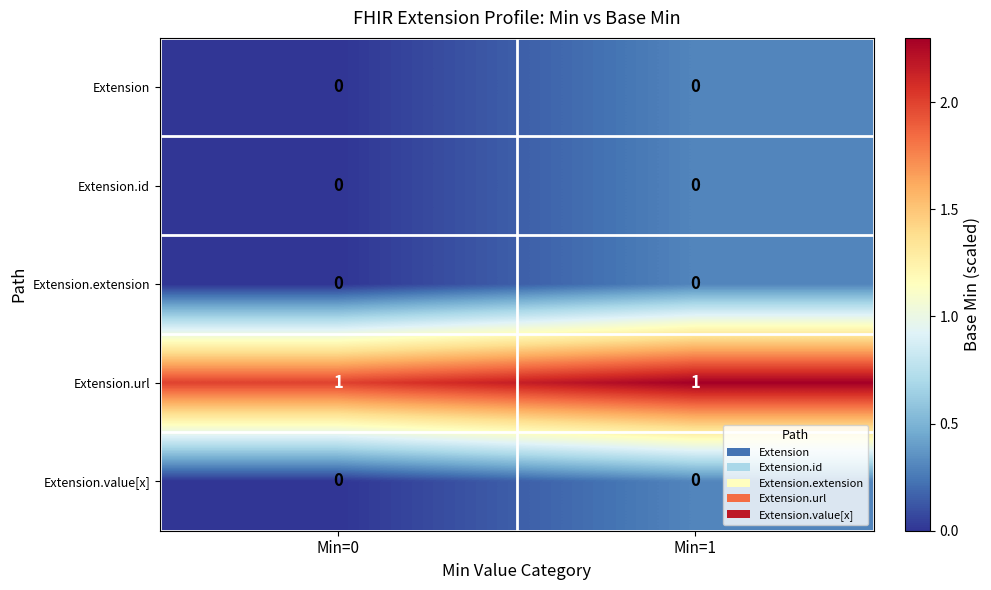

At which category does the chart reach its peak across all series?

Min=1